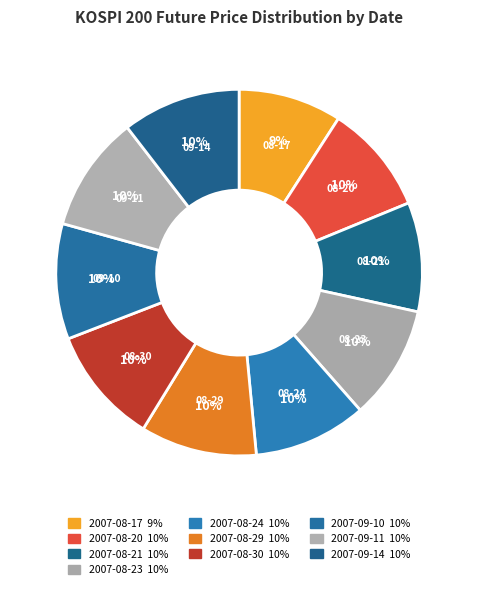

To the nearest percent, what is the average slice percentage?

10%